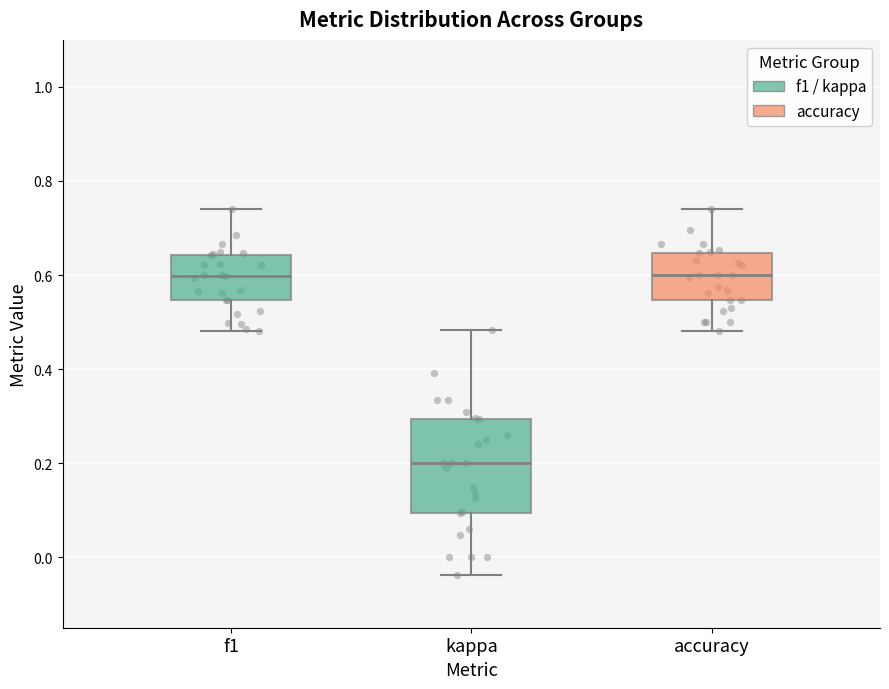

Which box's median line is the lowest?

kappa